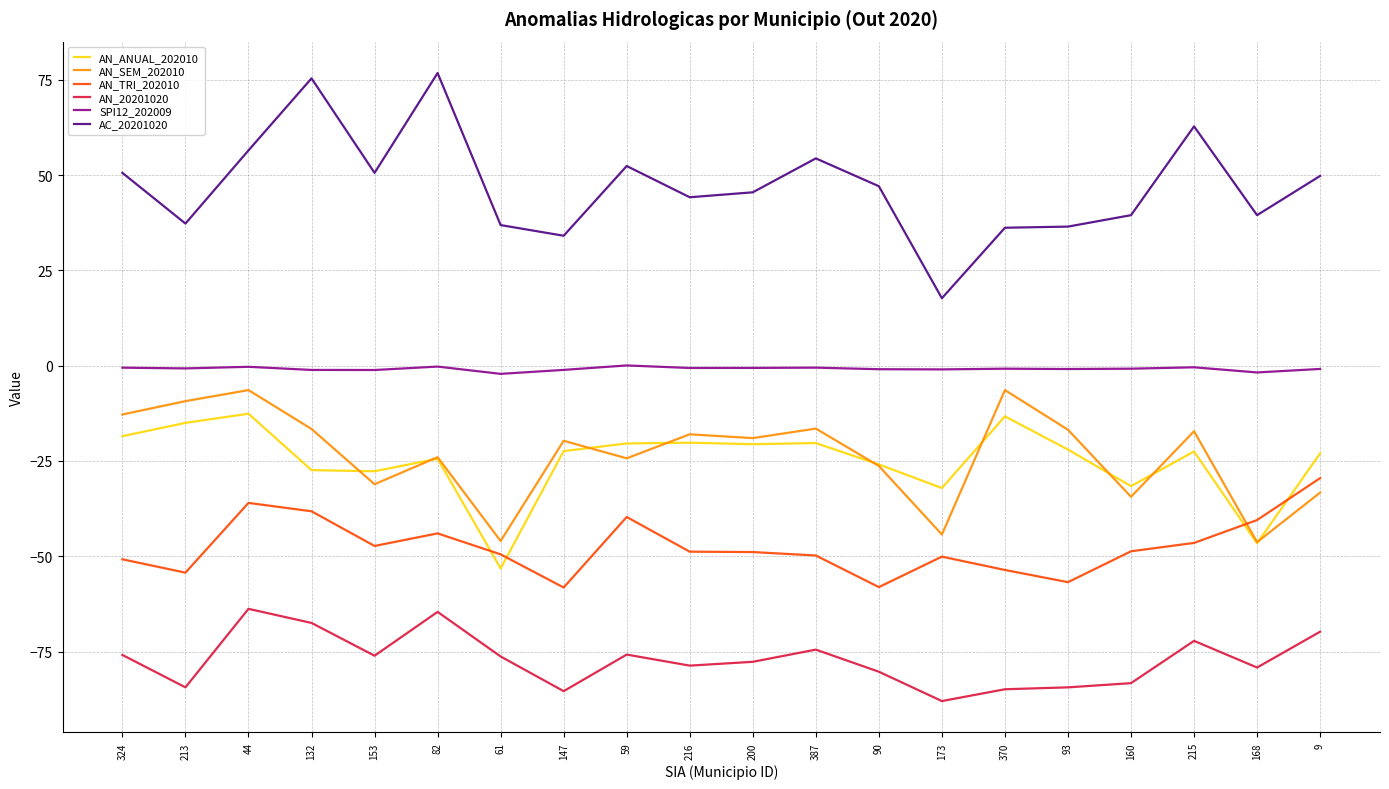

Which series has the largest range (max minus min)?

AC_20201020